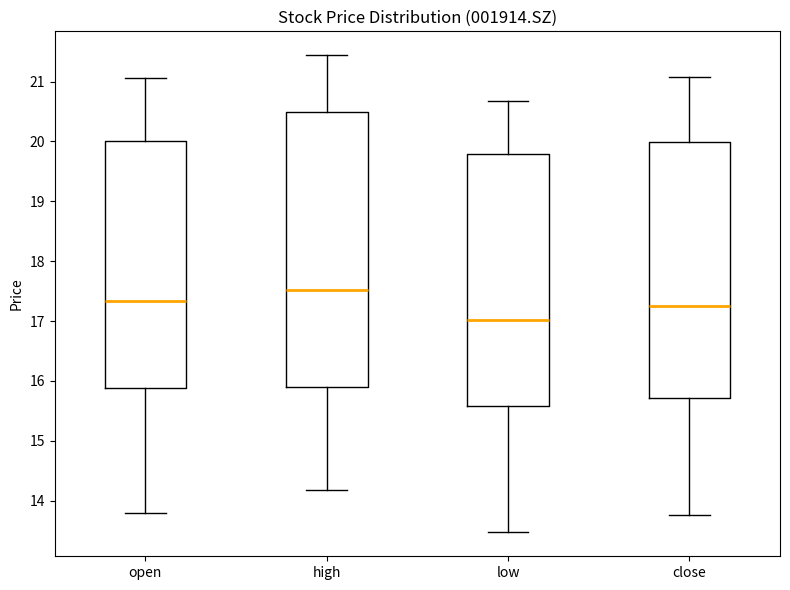

Reading left to right, read every box against the y-axis: the position of its median line, the range the box covers, and the ends of its whiskers. The values are not printed on the chart, so give them approximately, as read against the axis.

open: median 17.3, box 15.9 to 20.0, whiskers 13.8 to 21.1
high: median 17.5, box 15.9 to 20.5, whiskers 14.2 to 21.4
low: median 17.0, box 15.6 to 19.8, whiskers 13.5 to 20.7
close: median 17.3, box 15.7 to 20.0, whiskers 13.8 to 21.1